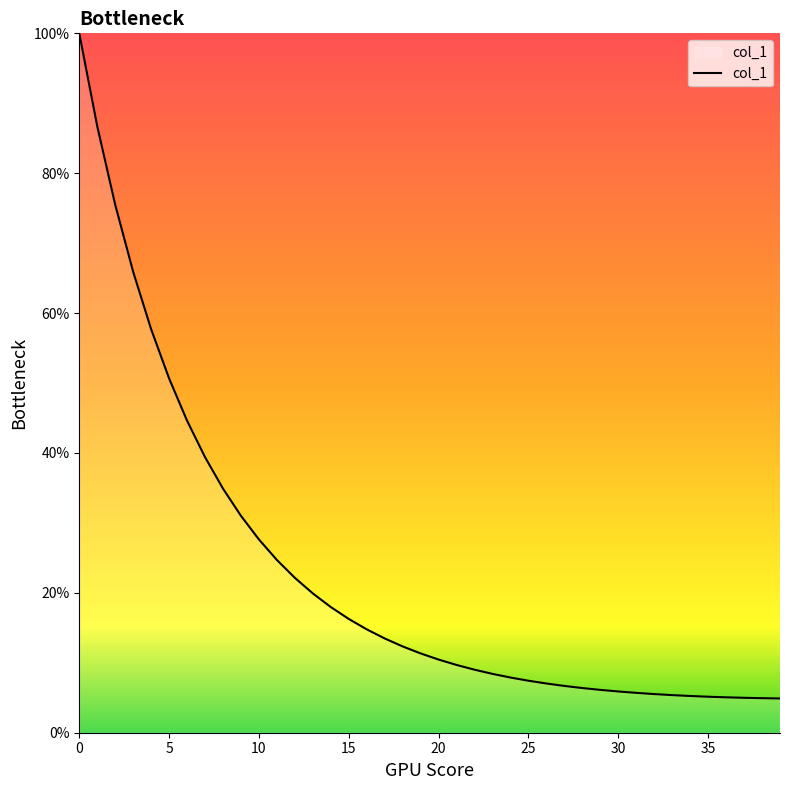

What is the greatest value displayed?

100.0